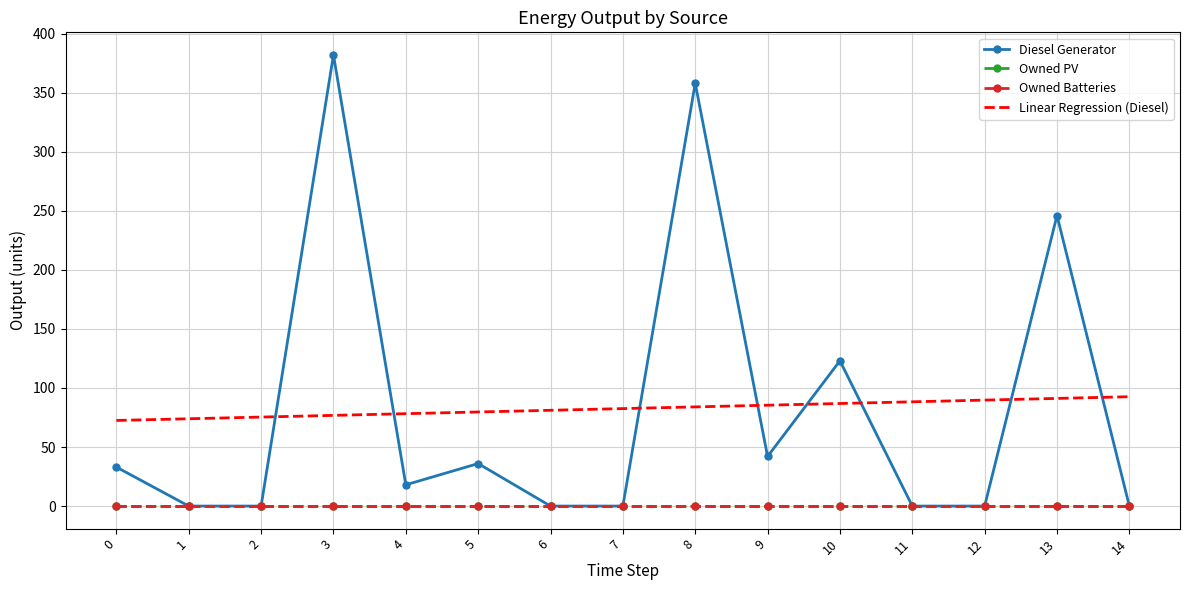

True or false: Owned PV has more than 0 points higher than both neighbors.

False